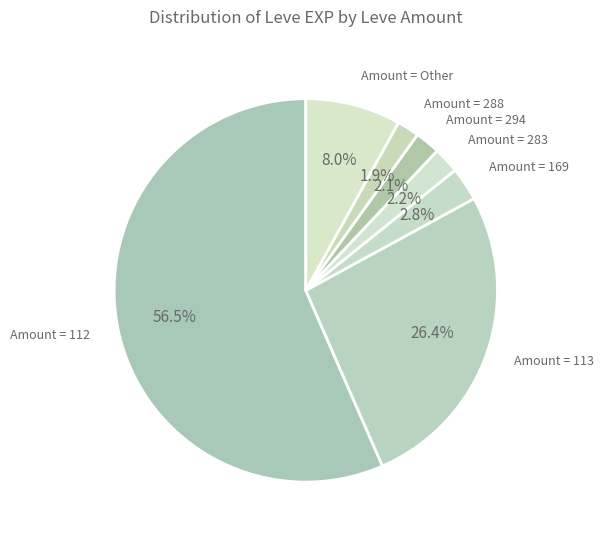

Count the number of slices in the pie.

7